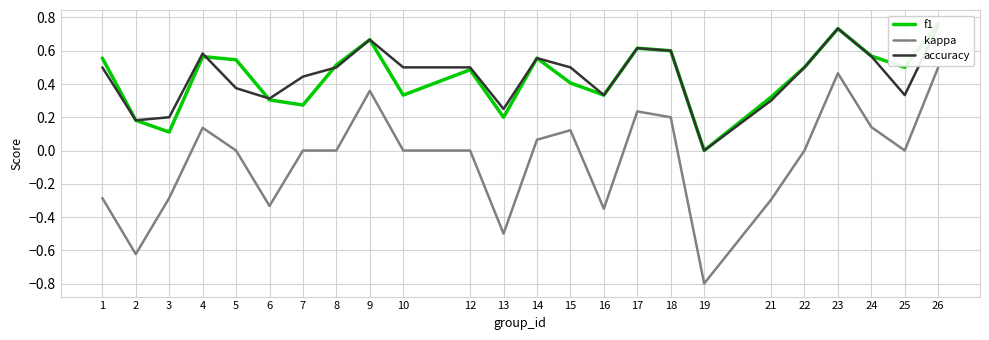

Where is the first local maximum for f1?

4